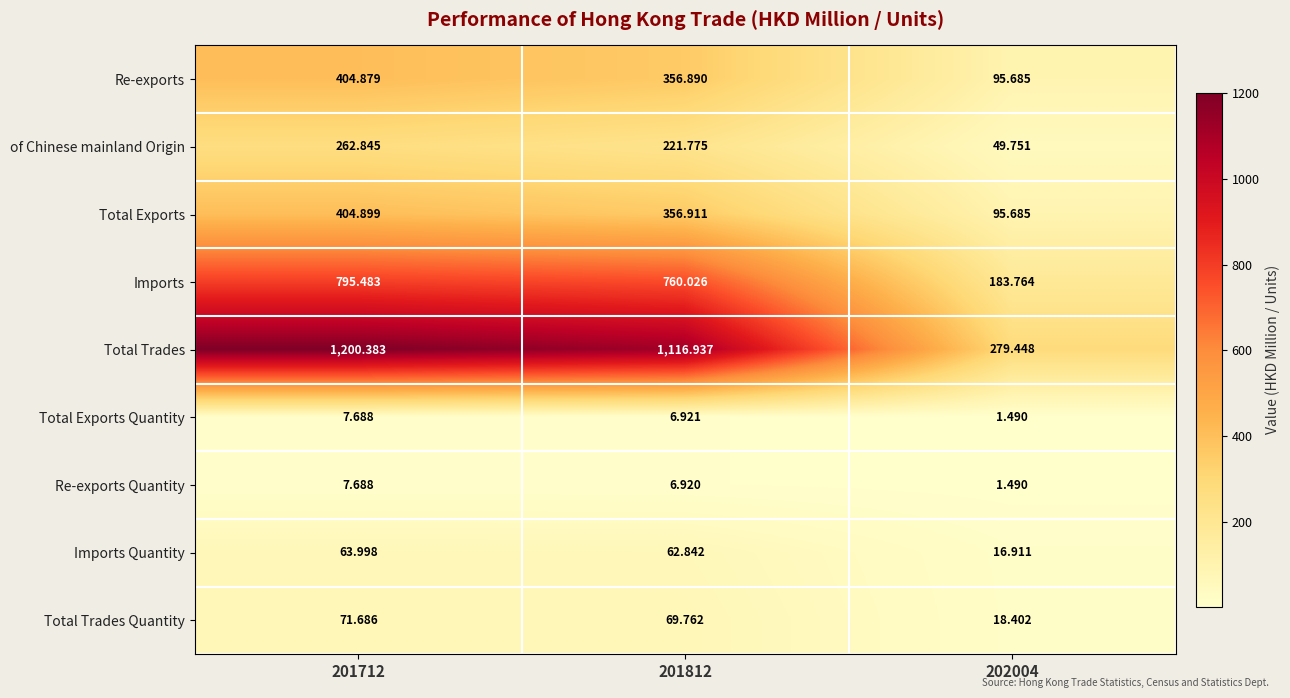

Count the number of data series in this chart.

9